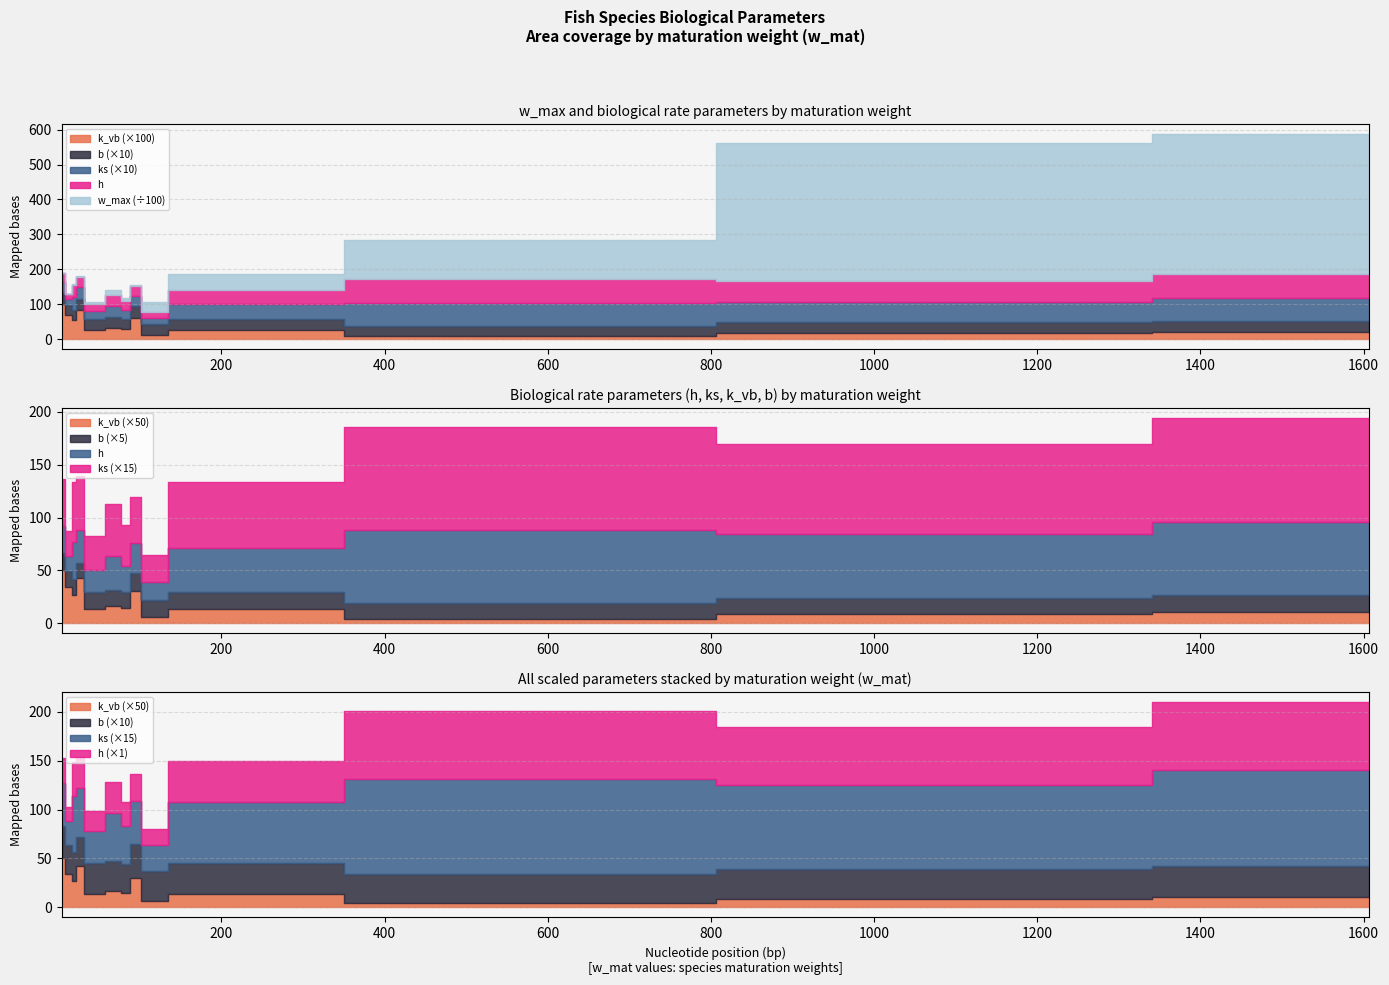

How many distinct data groups are displayed?

5